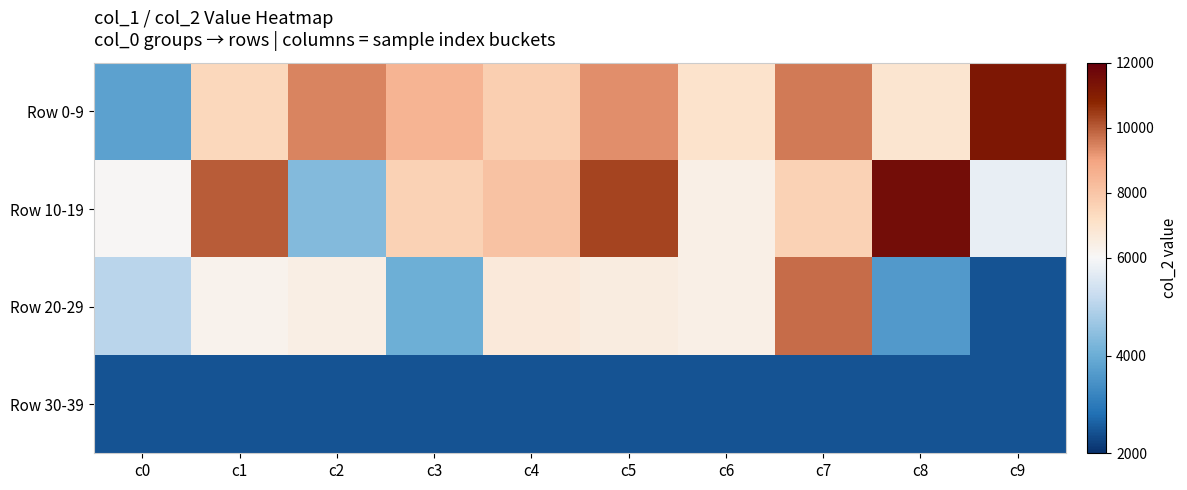

Which series has the largest total across all categories?

Row 0-9